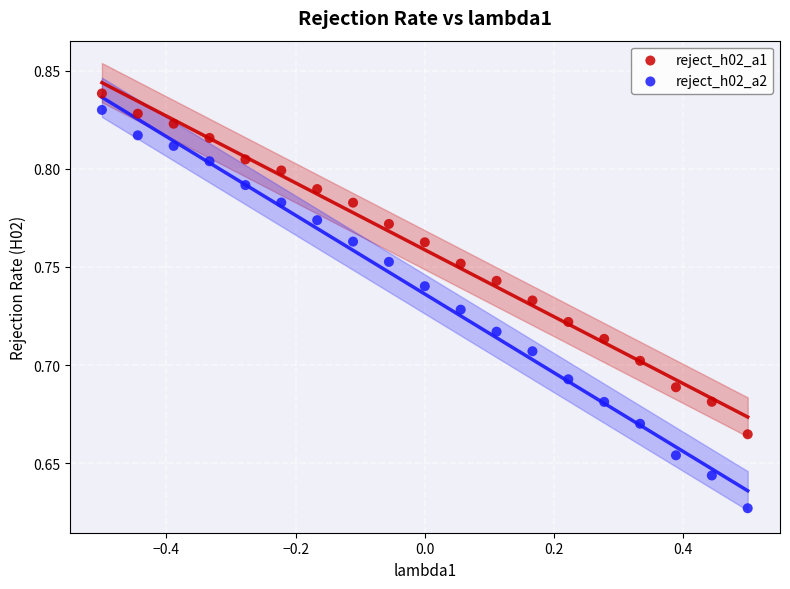

Across all data points, what is the range of X values (max minus min)?

1.0